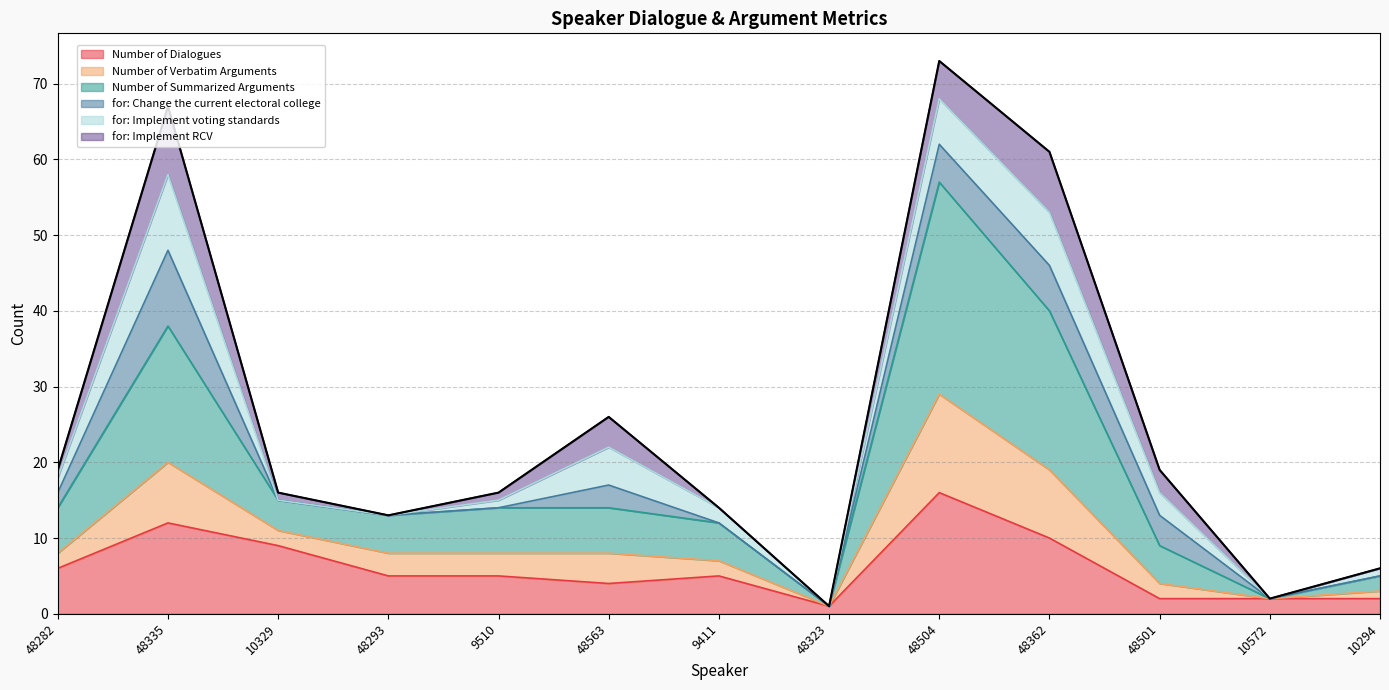

True or false: Number of Summarized Arguments and Number of Verbatim Arguments intersect in this chart.

False